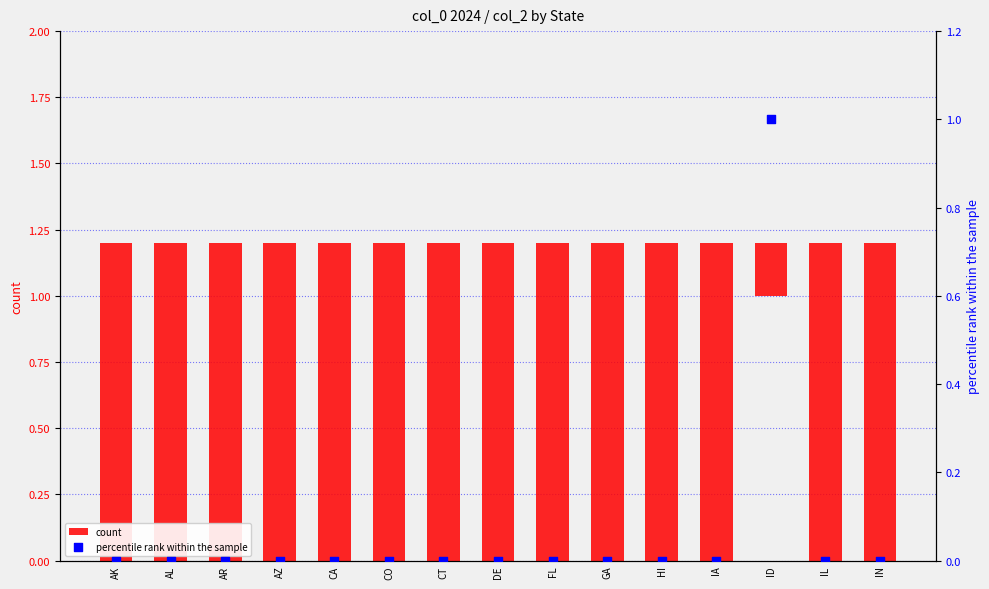

Which series contains the lowest Y value?

percentile rank within the sample